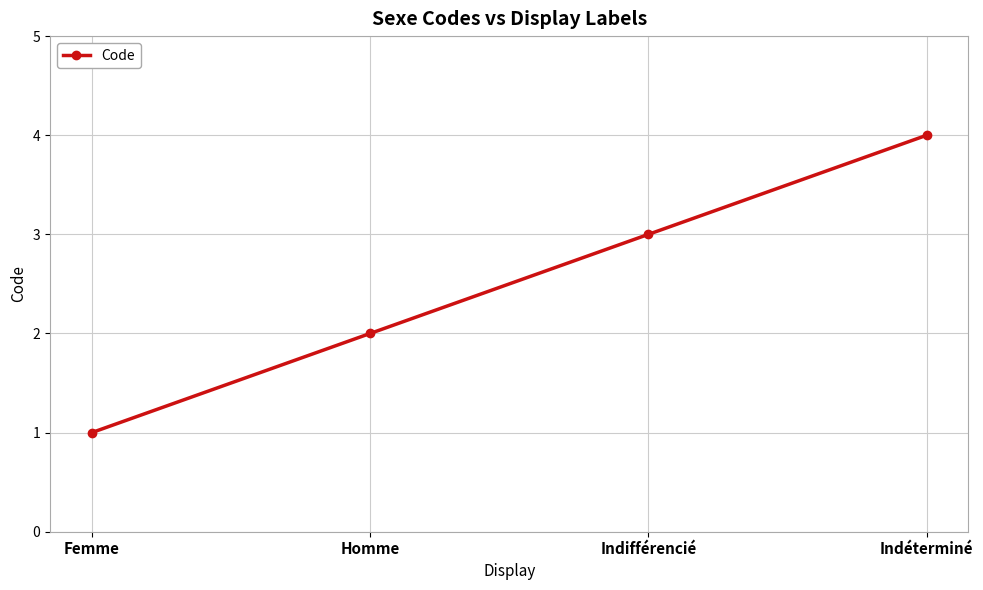

What is the change in value from Femme to Indéterminé?

+3